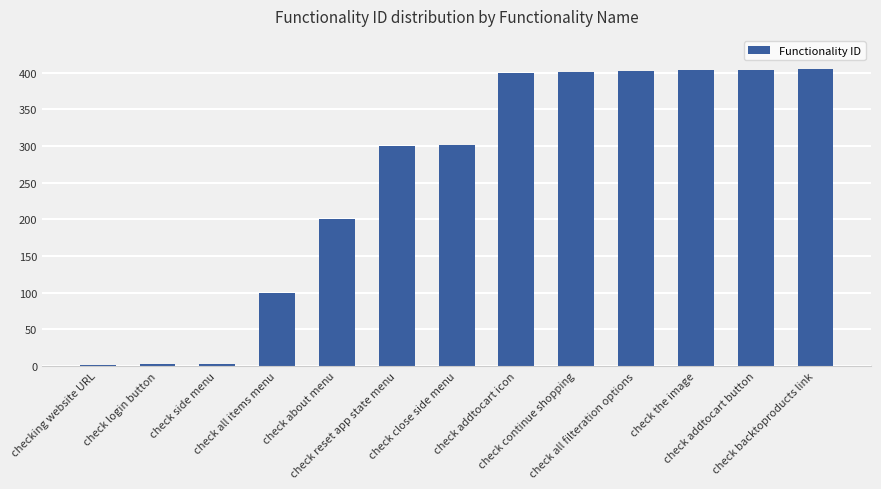

What is the maximum value shown in the chart?

405